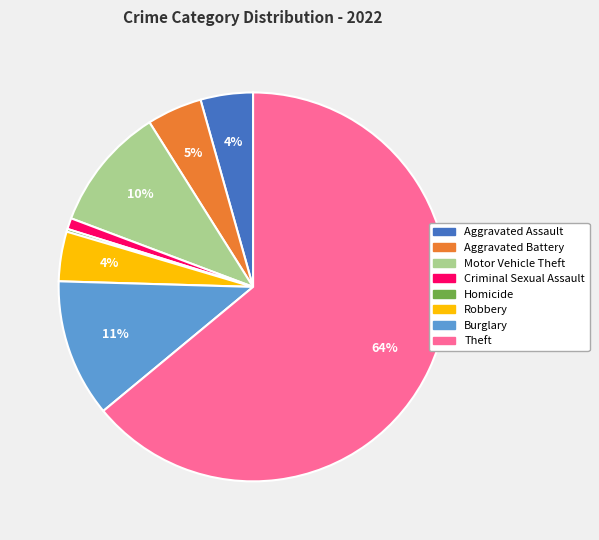

To the nearest percent, what is the average slice percentage?

12%